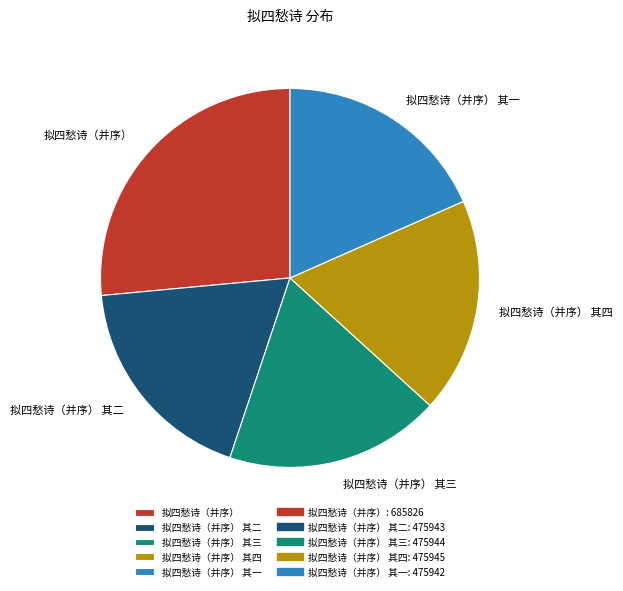

How many segments does this pie chart have?

5